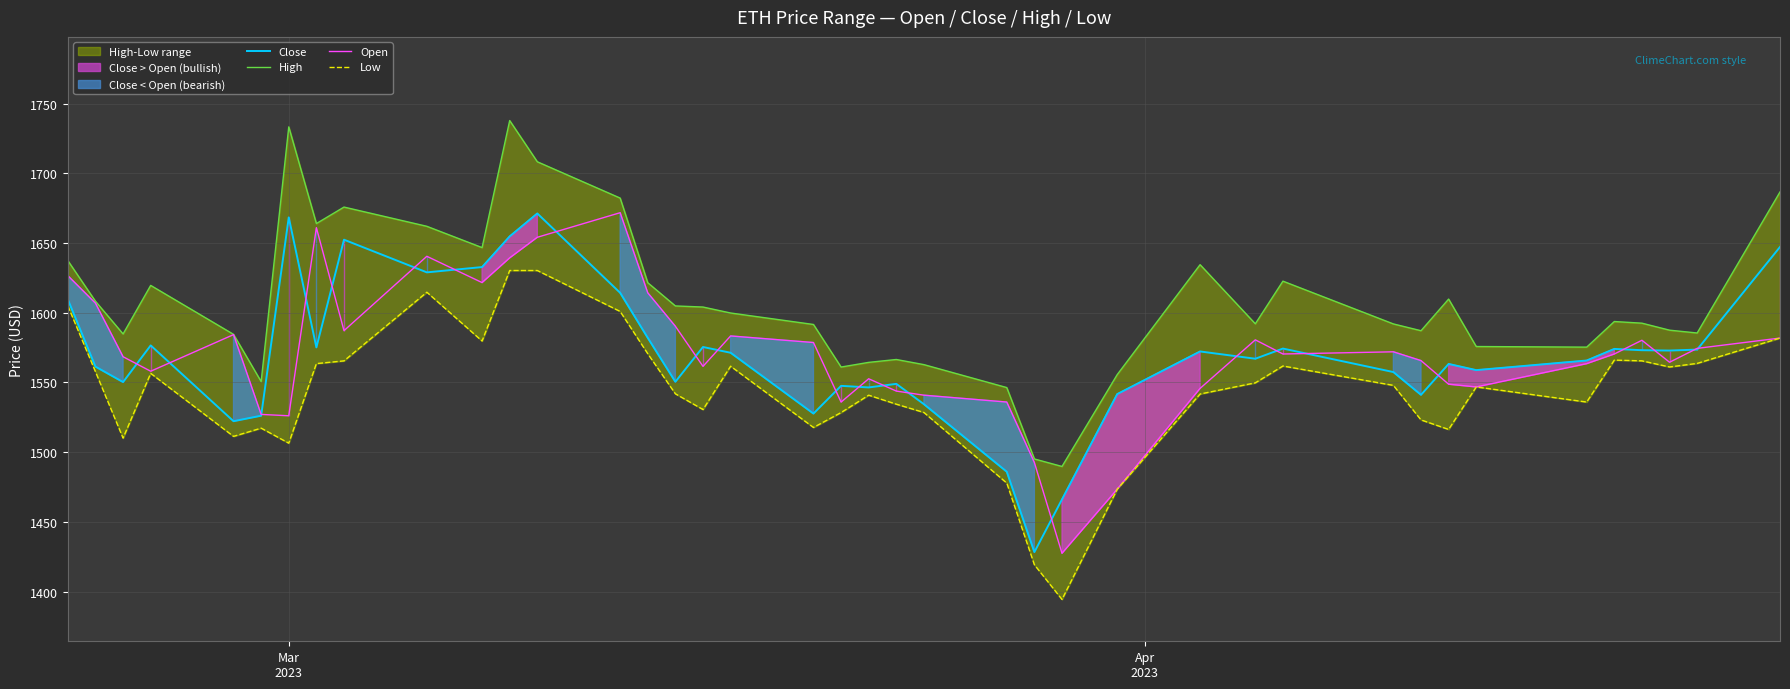

In Open, how many points are lower than both neighbors (excluding endpoints)?

10